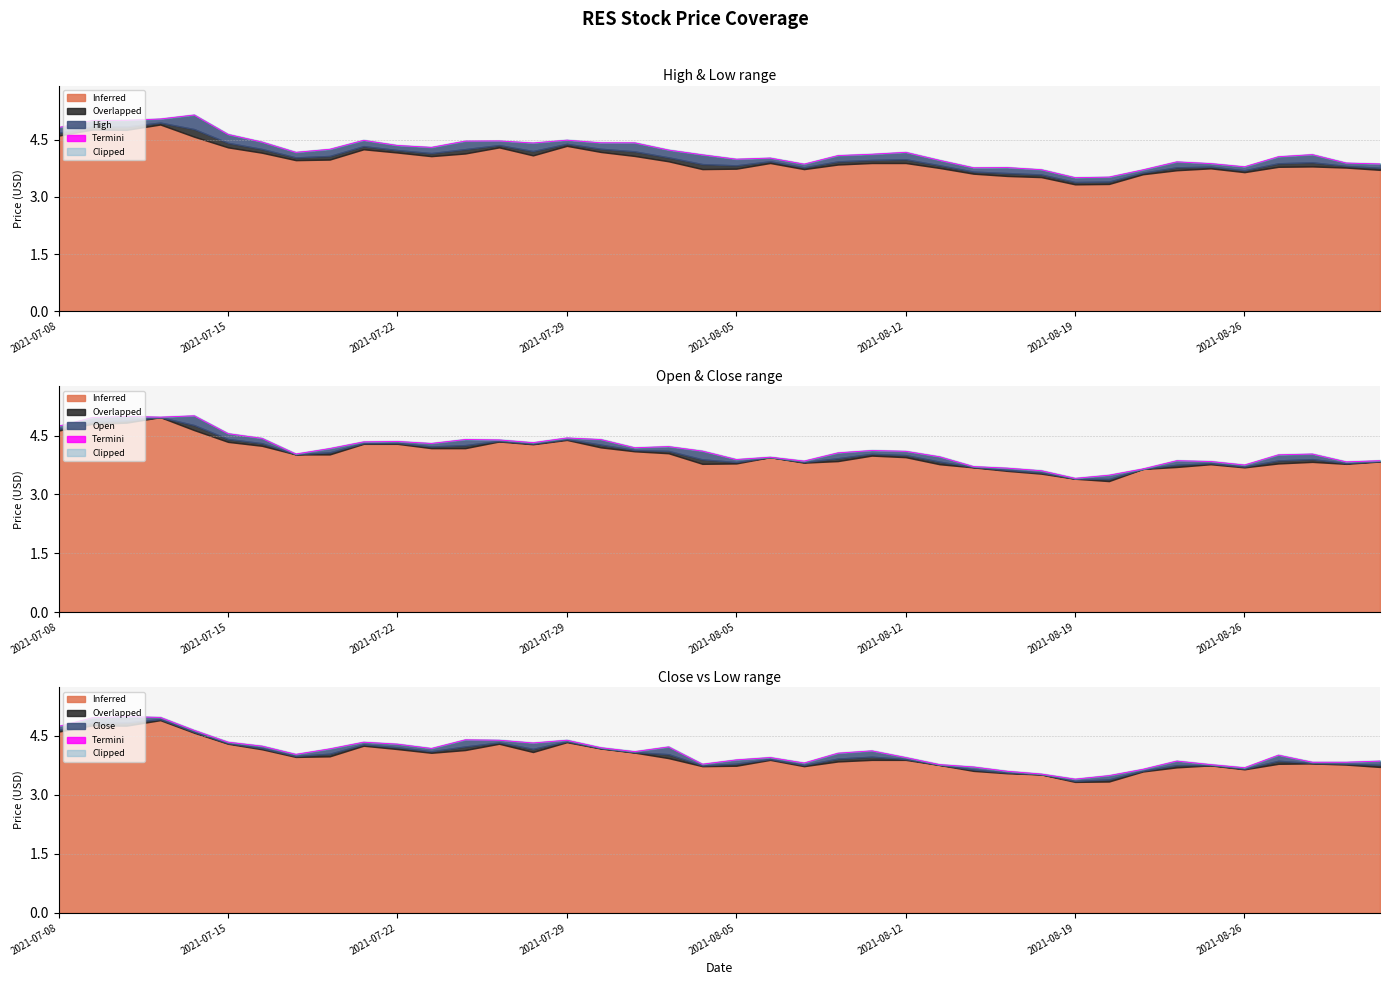

What is the difference between the values at 26 and 11?

0.4